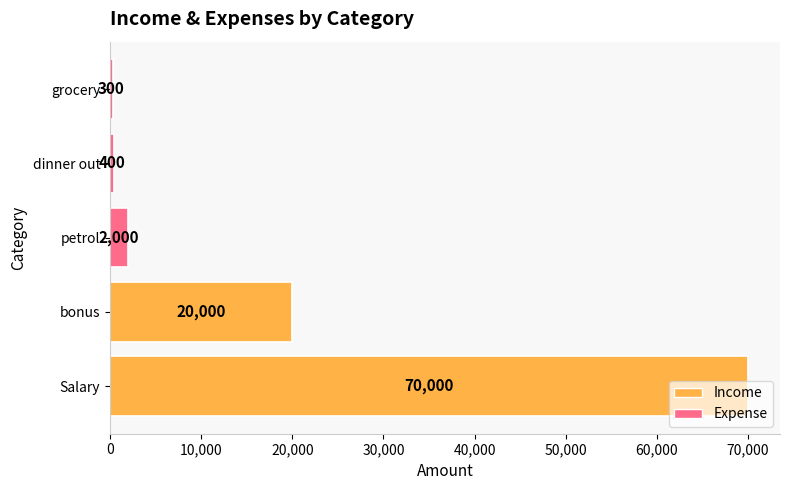

Does the chart contain stacked bars?

No